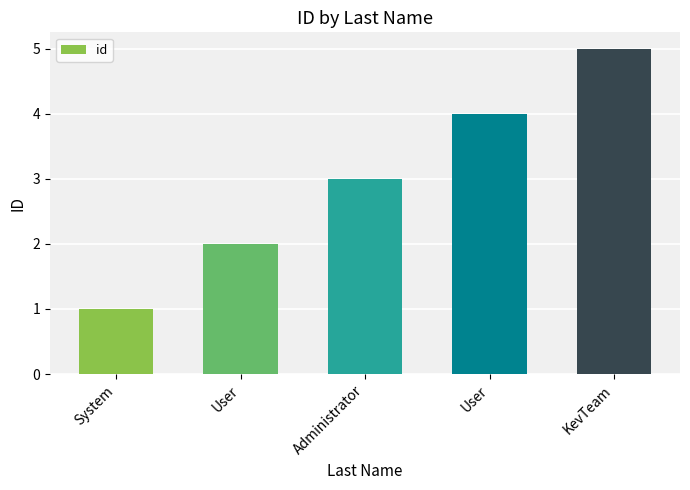

What is the label of the 2nd bar from the left?

User